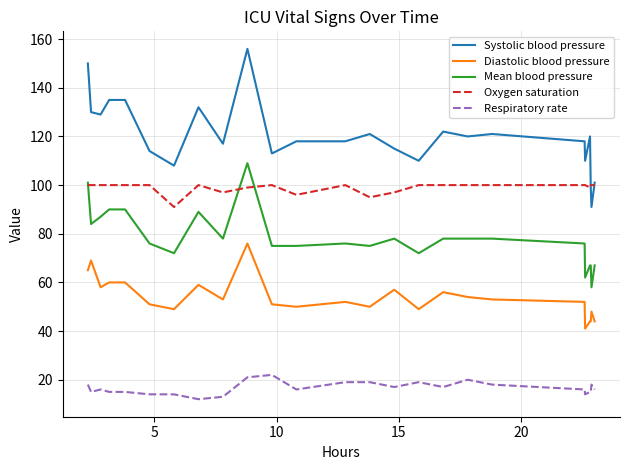

Which series has the largest range (max minus min)?

Systolic blood pressure